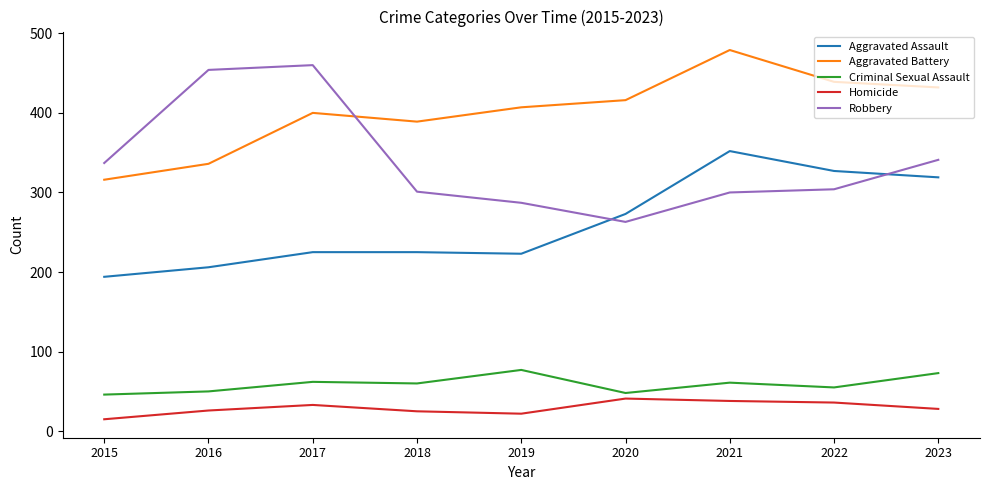

What is the average value of the Criminal Sexual Assault series?

59